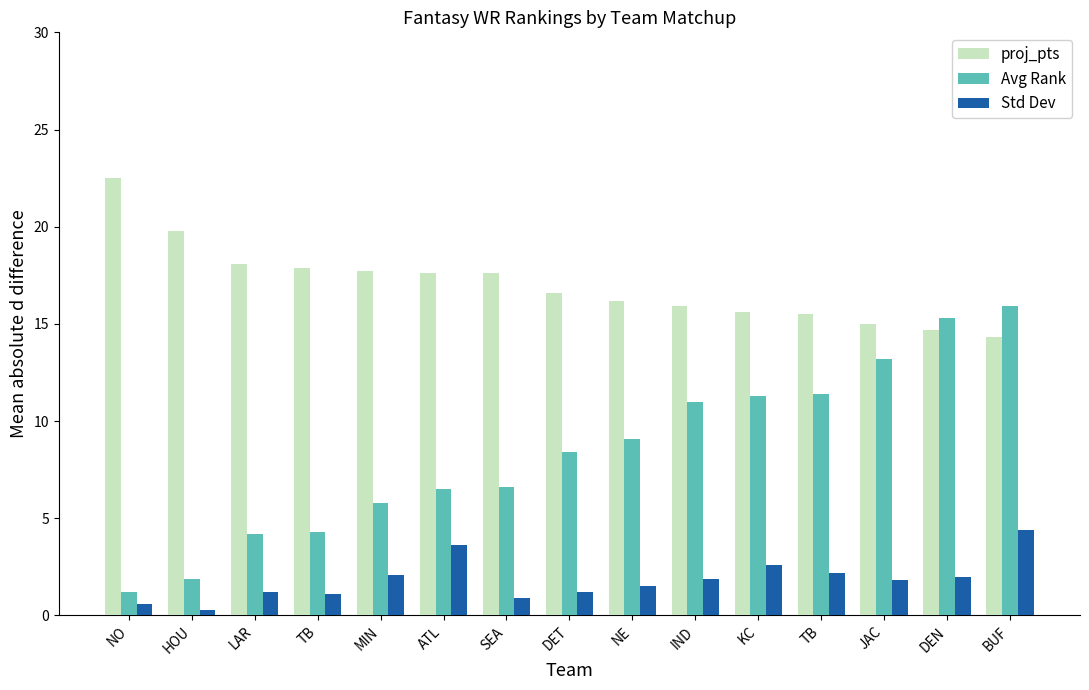

Is the value of proj_pts at MIN greater than the value of Std Dev at NE?

Yes